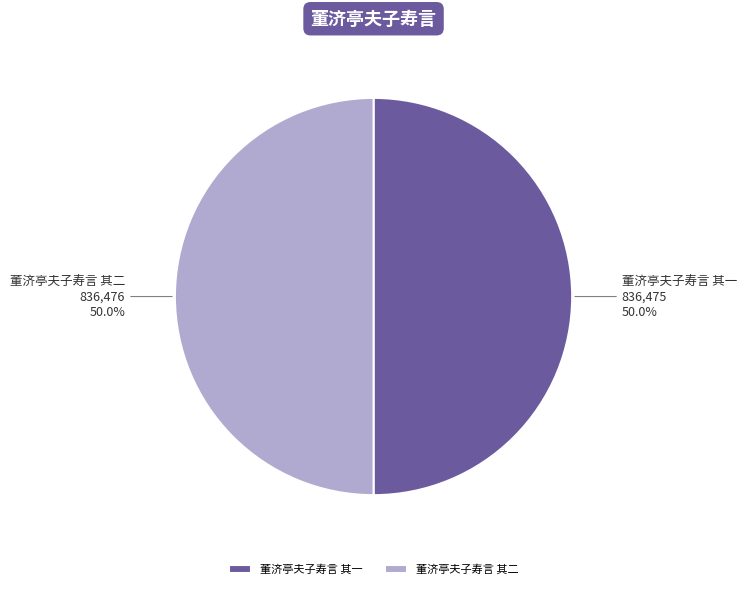

What is the ratio of the value at 董济亭夫子寿言 其二 to the value at 董济亭夫子寿言 其一?

1.0